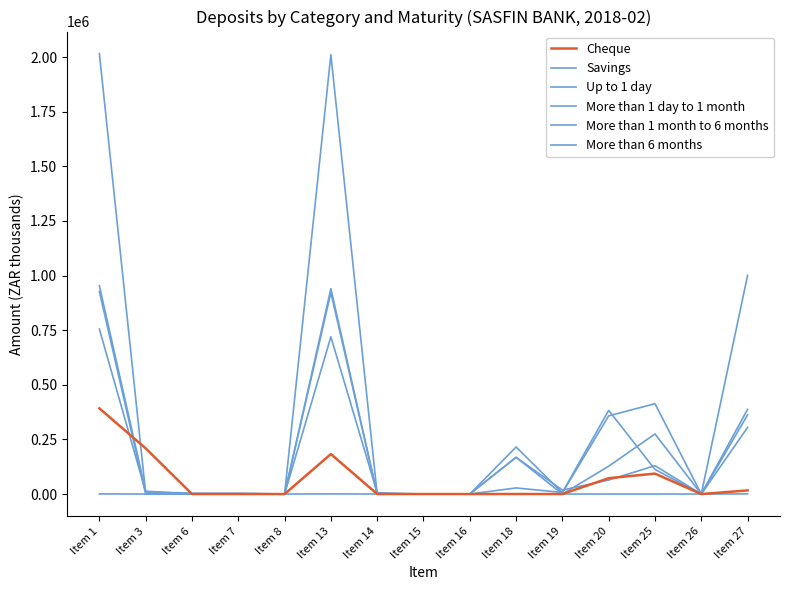

Is this an area chart (filled region under the line)?

No